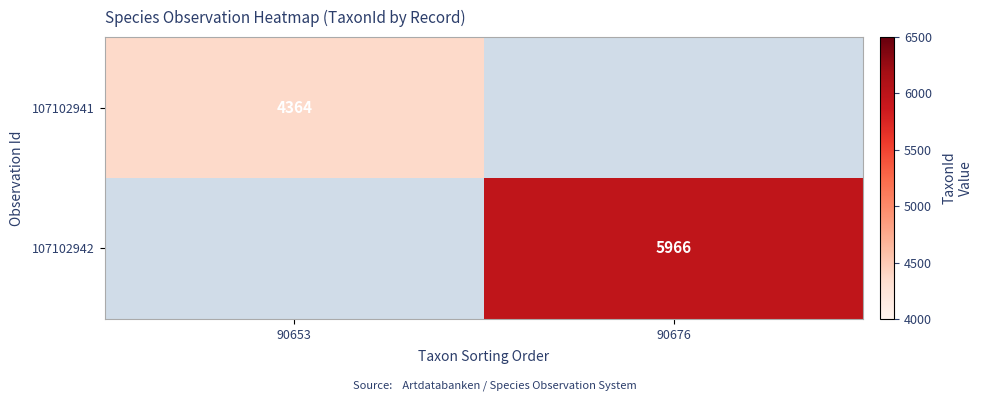

Is it true that 107102941 equals 1321.3 at 90653?

False